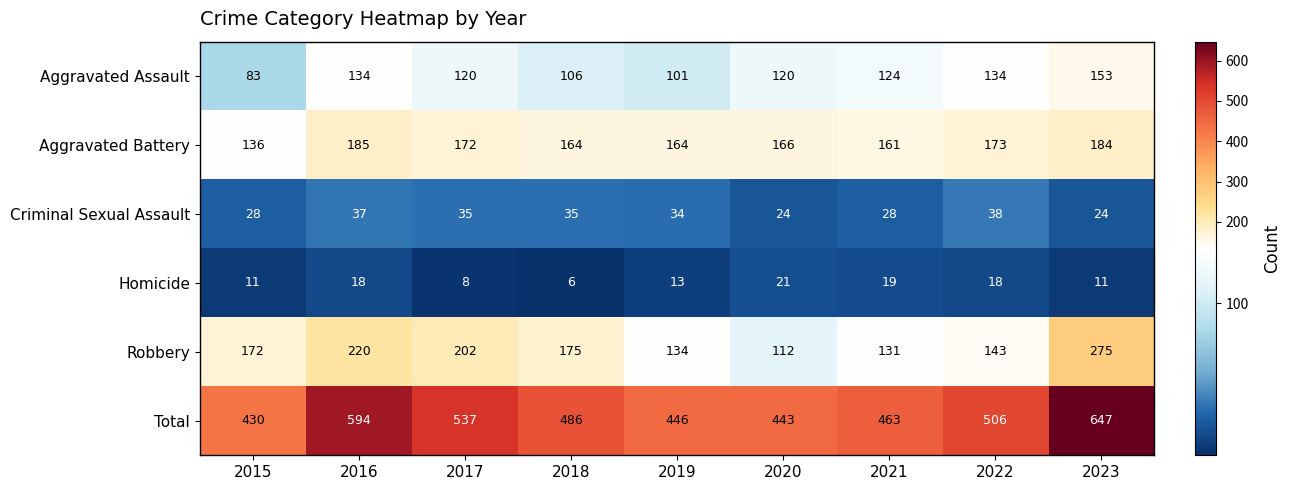

What is the average value of the Aggravated Assault series?

119